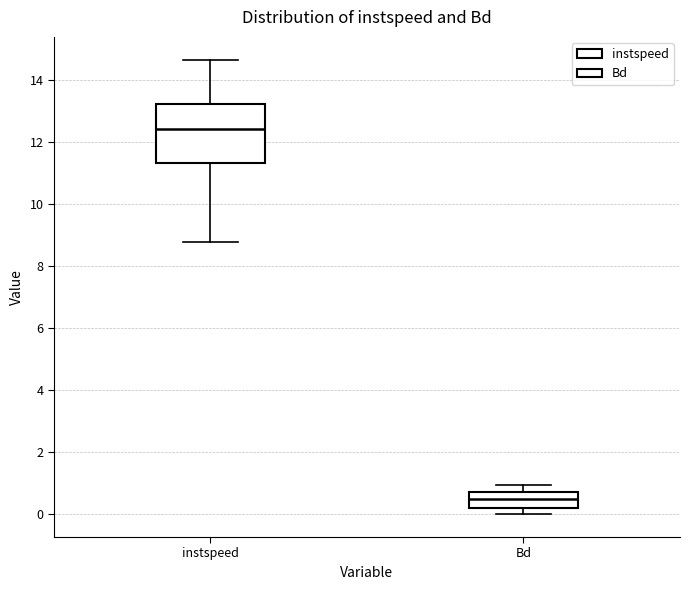

Reading left to right, transcribe this box plot: for each box, give where its median line is, the range the box spans, and where its two whiskers end, as read against the y-axis. The values are not printed on the chart, so give them approximately, as read against the axis.

instspeed: median 12.4, box 11.4 to 13.2, whiskers 8.8 to 14.6
Bd: median 0.6, box 0.2 to 0.8, whiskers 0.0 to 1.0